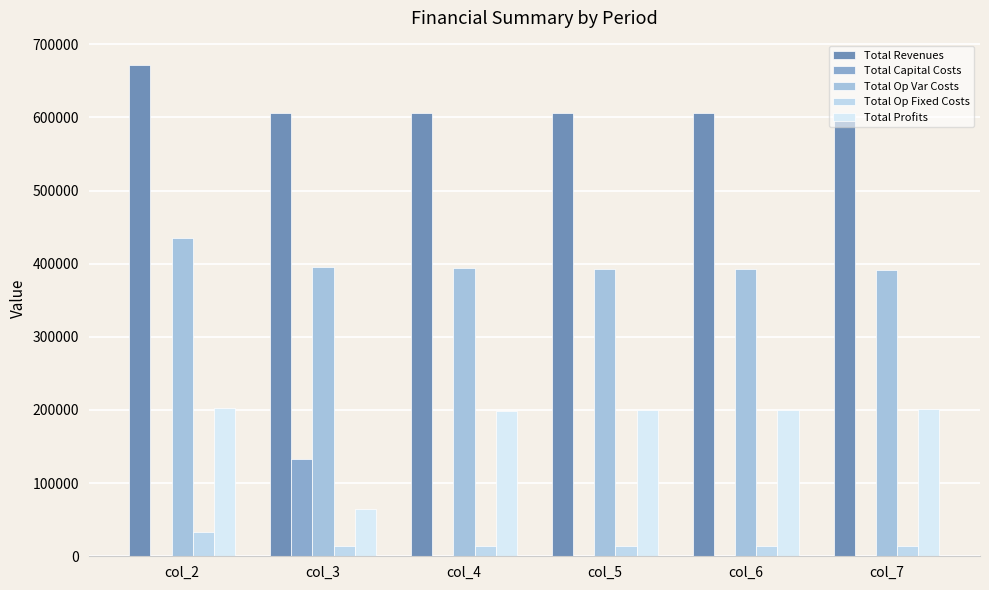

How many groups of bars are there?

6